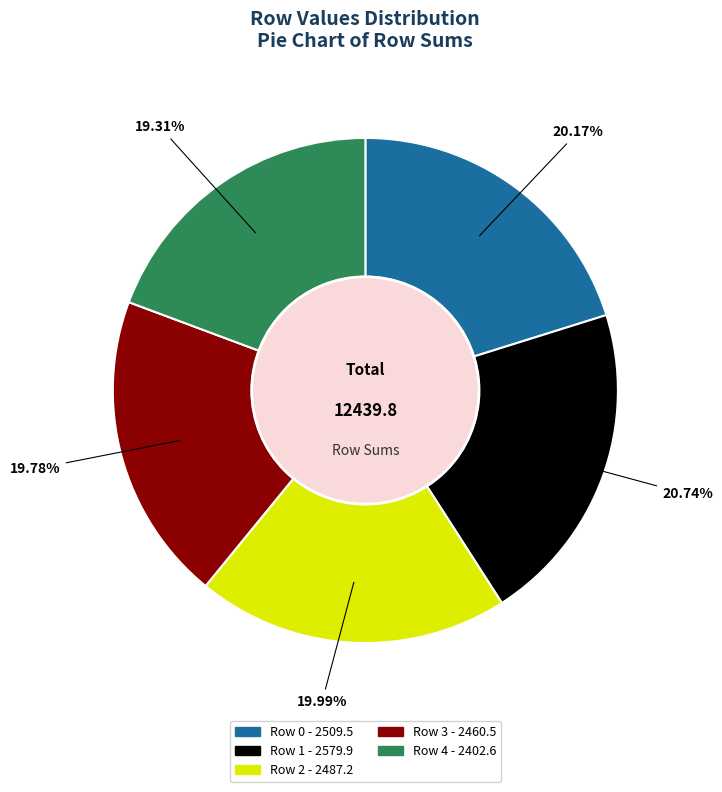

Does Row 3 account for over 50% of the chart?

No